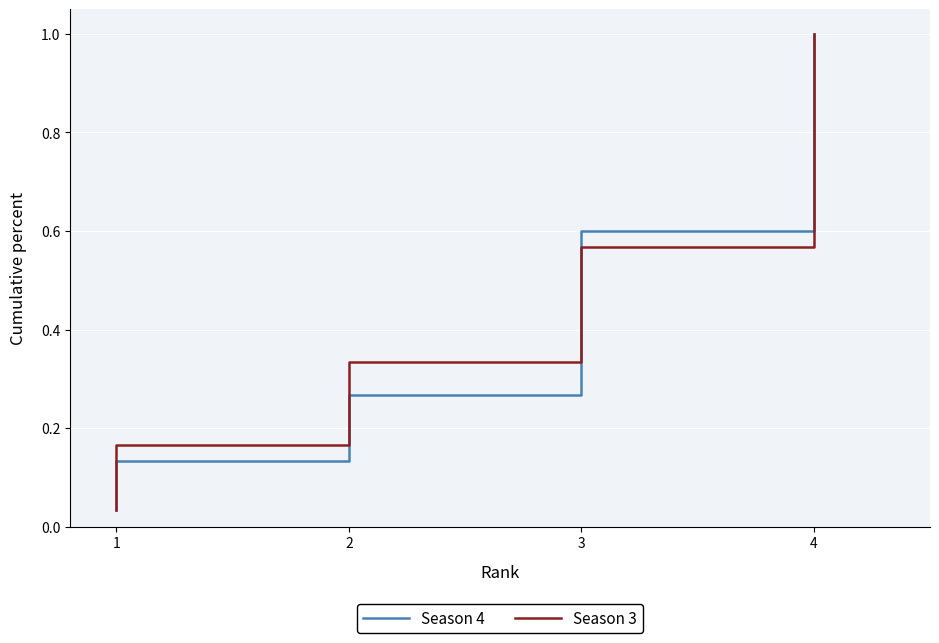

Where is Season 3 nearest to the value 0?

1